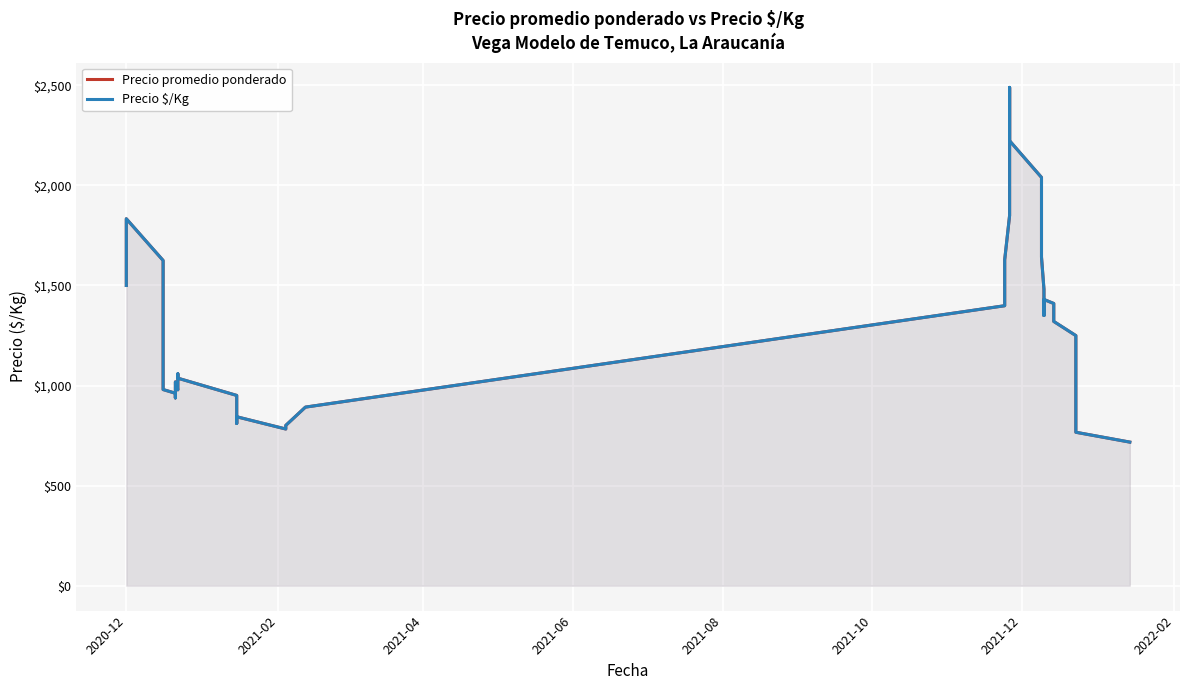

True or false: Precio $/Kg and Precio promedio ponderado intersect in this chart.

False